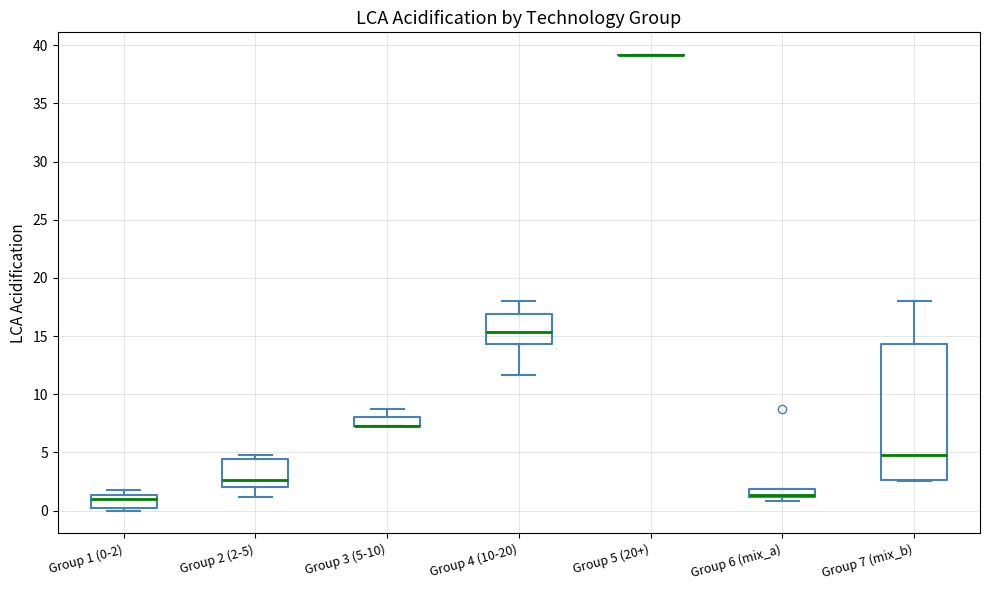

Which box is the tallest, from its lower edge to its upper edge?

Group 7 (mix_b)